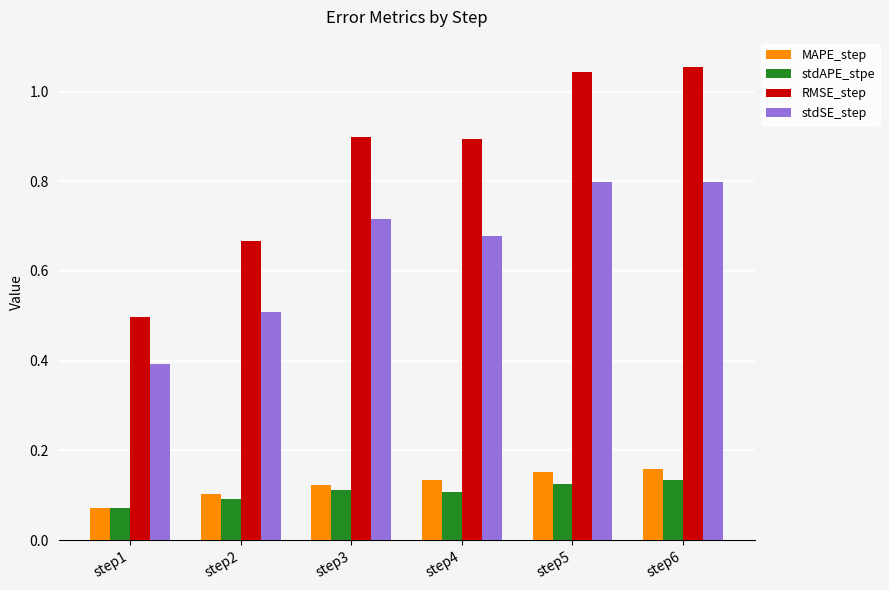

True or false: stdAPE_stpe has a value of 0.1 at step3.

True